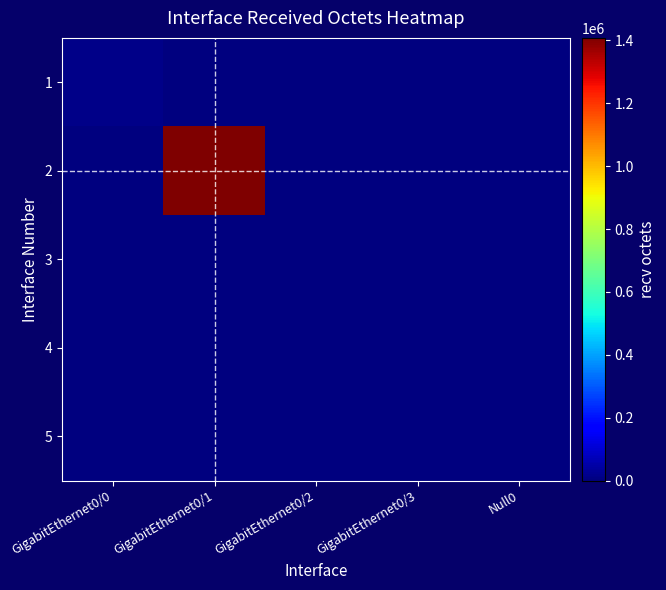

Which series has the widest spread of values?

2